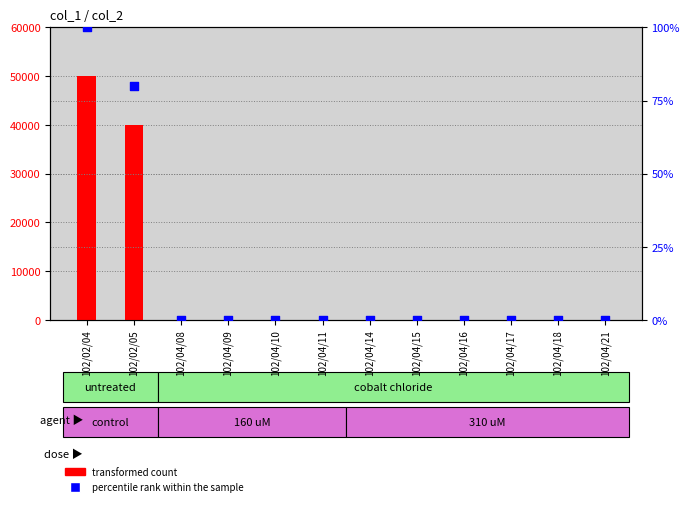

What is the total value across all series at 102/02/05?

40080